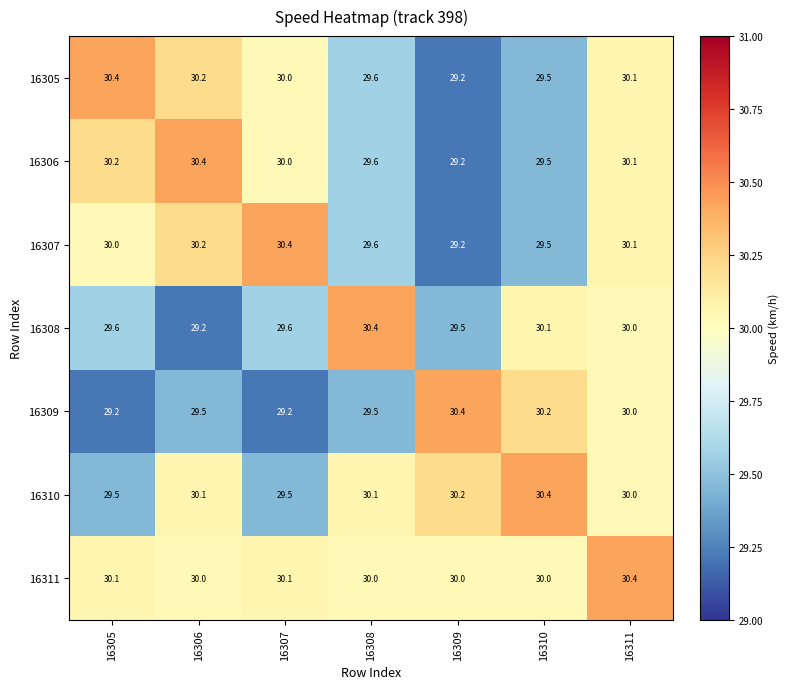

At 16305, list the series in order from largest to smallest.

16305, 16306, 16311, 16307, 16308, 16310, 16309